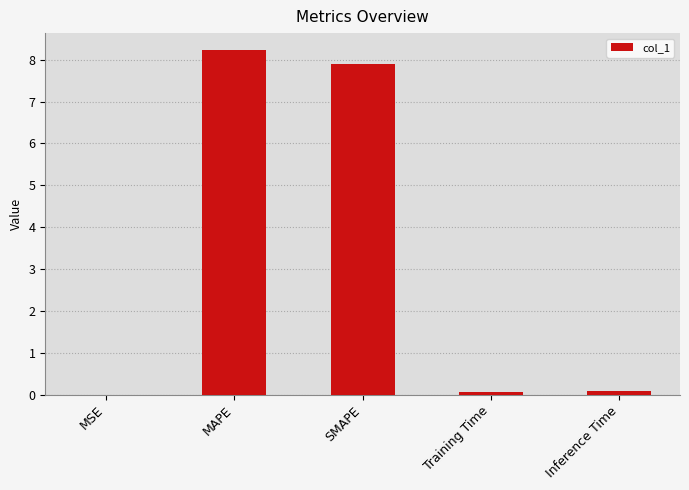

Is it true that the value at Training Time is 0.1?

True